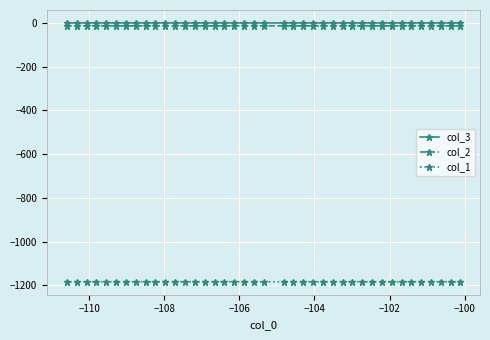

What is the minimum value shown in the chart?

-1184.2